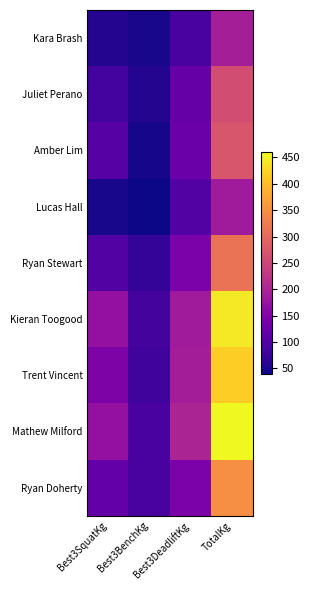

At Best3BenchKg, list the series in order from largest to smallest.

Mathew Milford, Ryan Doherty, Kieran Toogood, Trent Vincent, Ryan Stewart, Juliet Perano, Kara Brash, Amber Lim, Lucas Hall